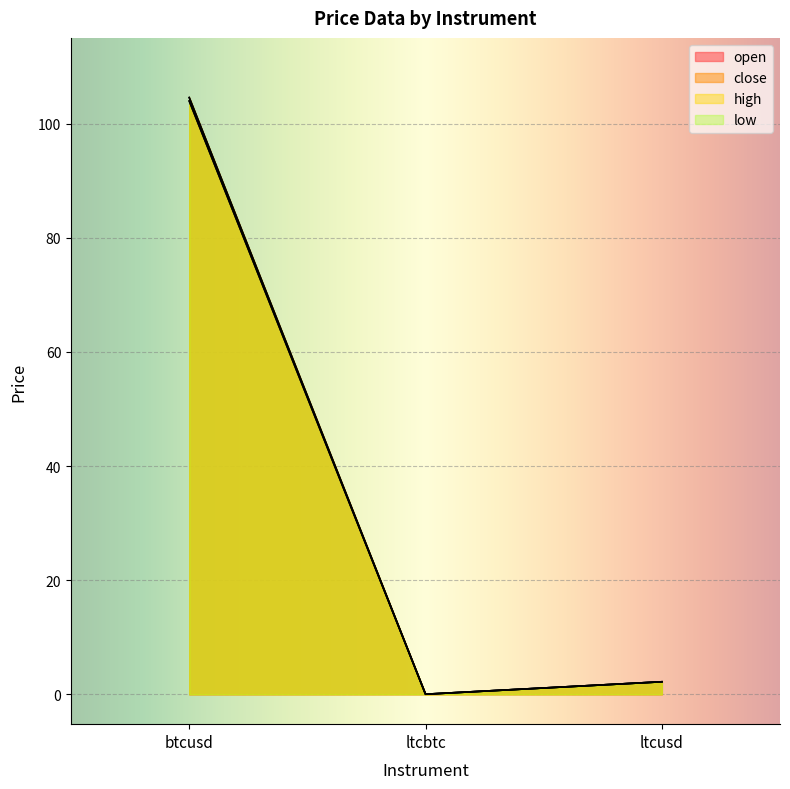

How many values in the high series exceed 2?

2